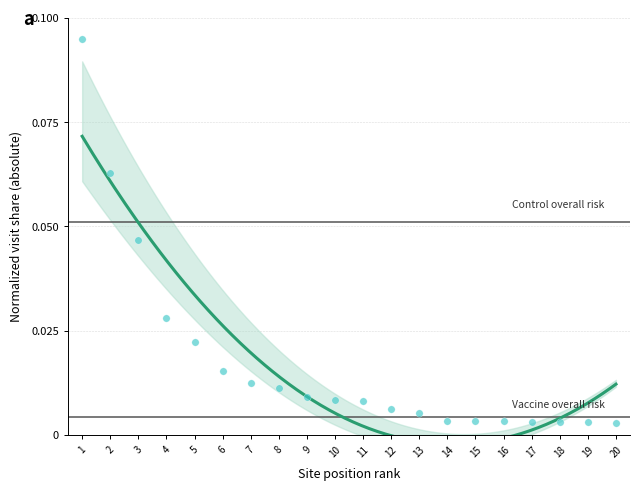

What is the range of X values (max minus min)?

19.0